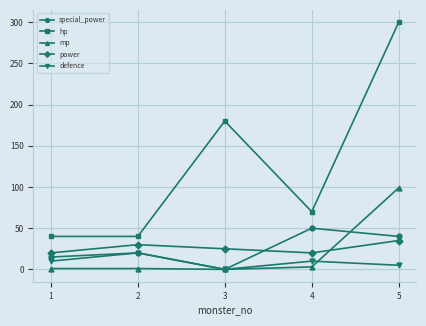

List the series in order of their peak value, highest first.

hp, mp, special_power, power, defence